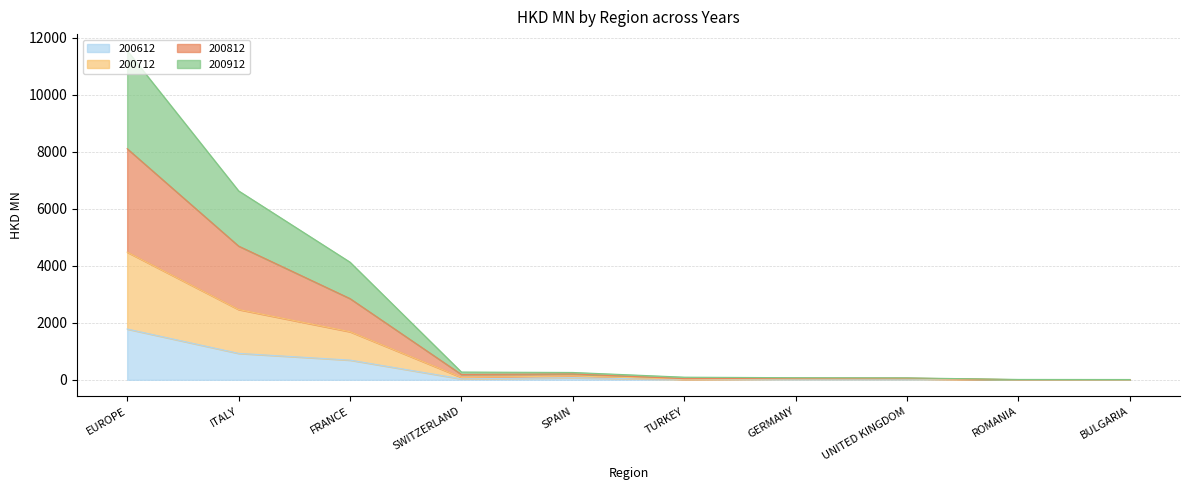

How many interior local valleys does the 200912 series have?

3